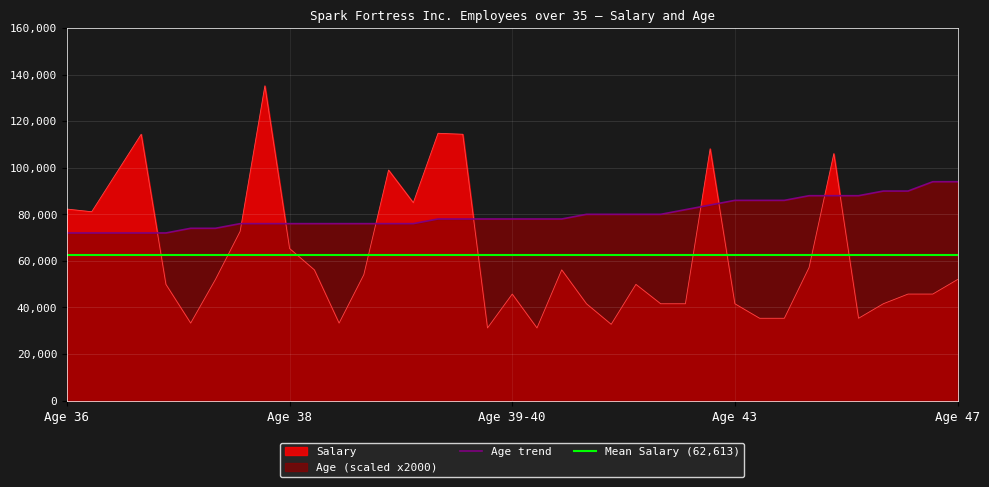

What is the minimum value for Age?

72000